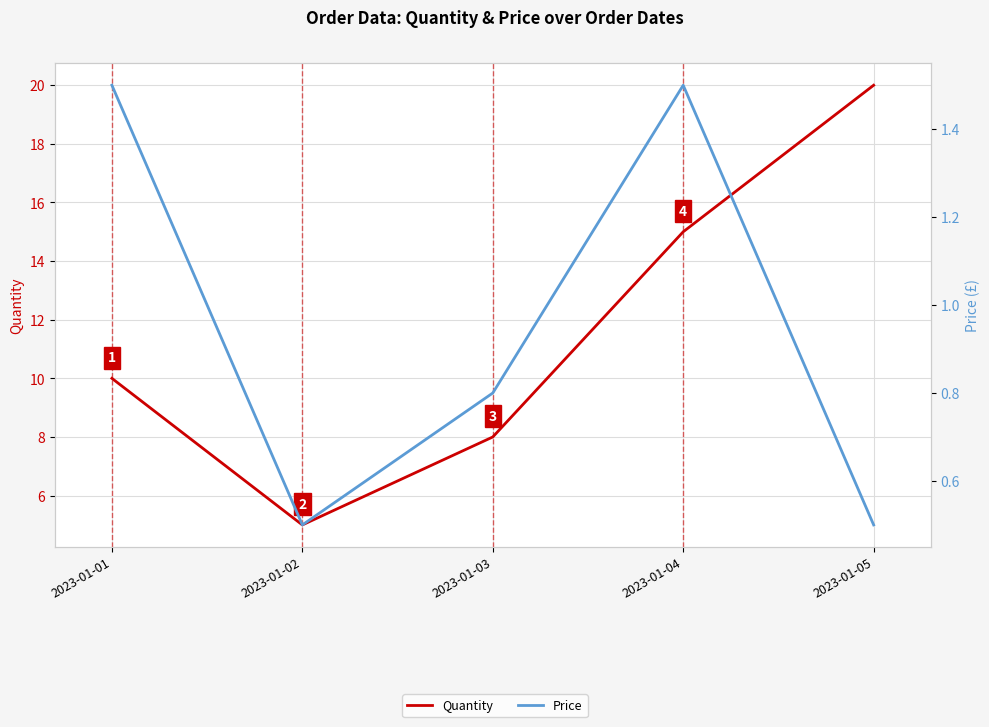

True or false: Quantity and Price intersect in this chart.

False